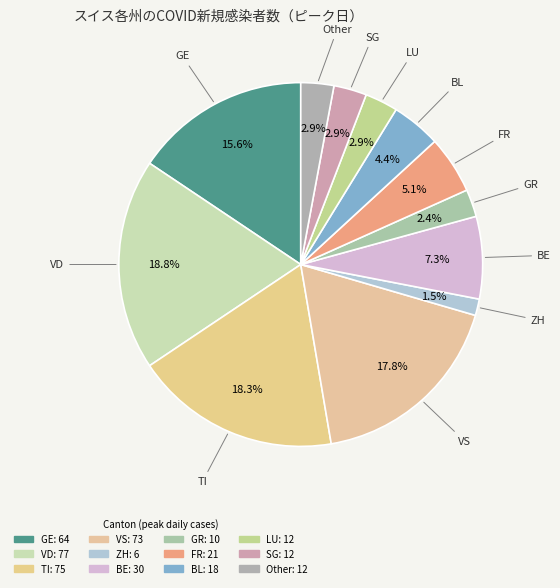

How many slices are in this pie chart?

12